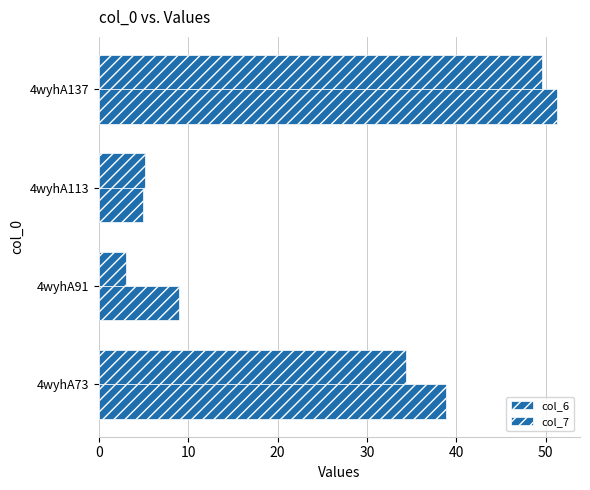

How many data points does each series have?

4